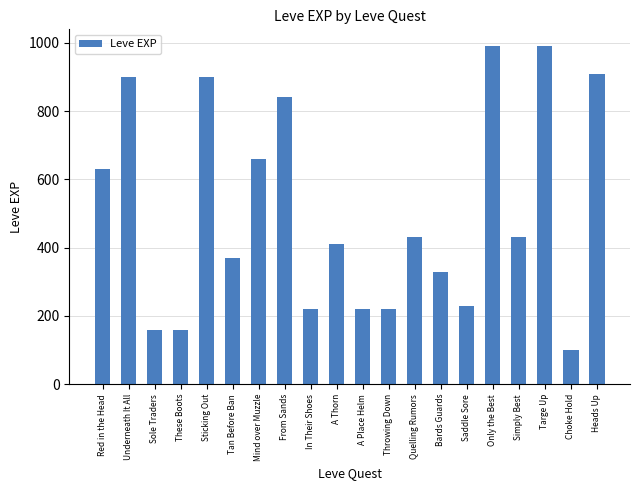

What position from the right is Simply Best?

4